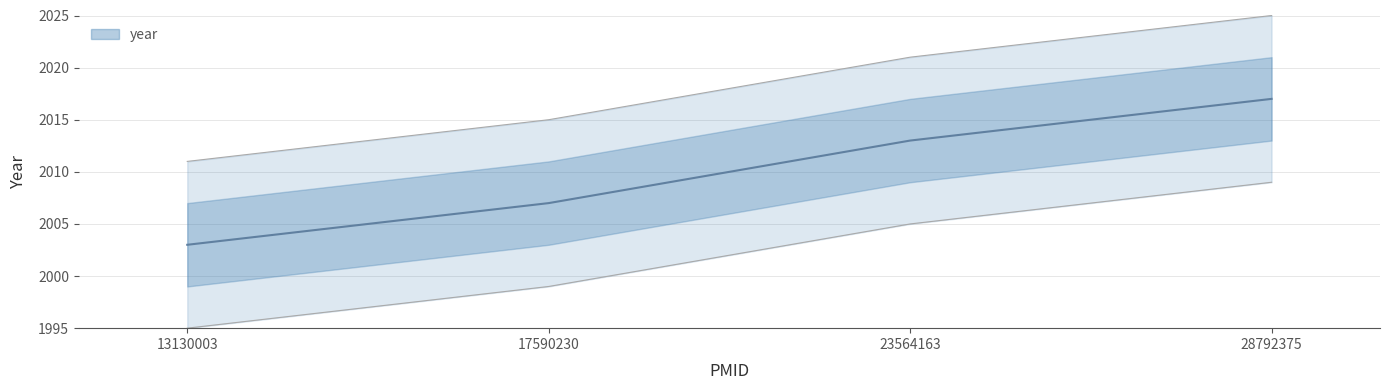

How many lines are shown in the chart?

1